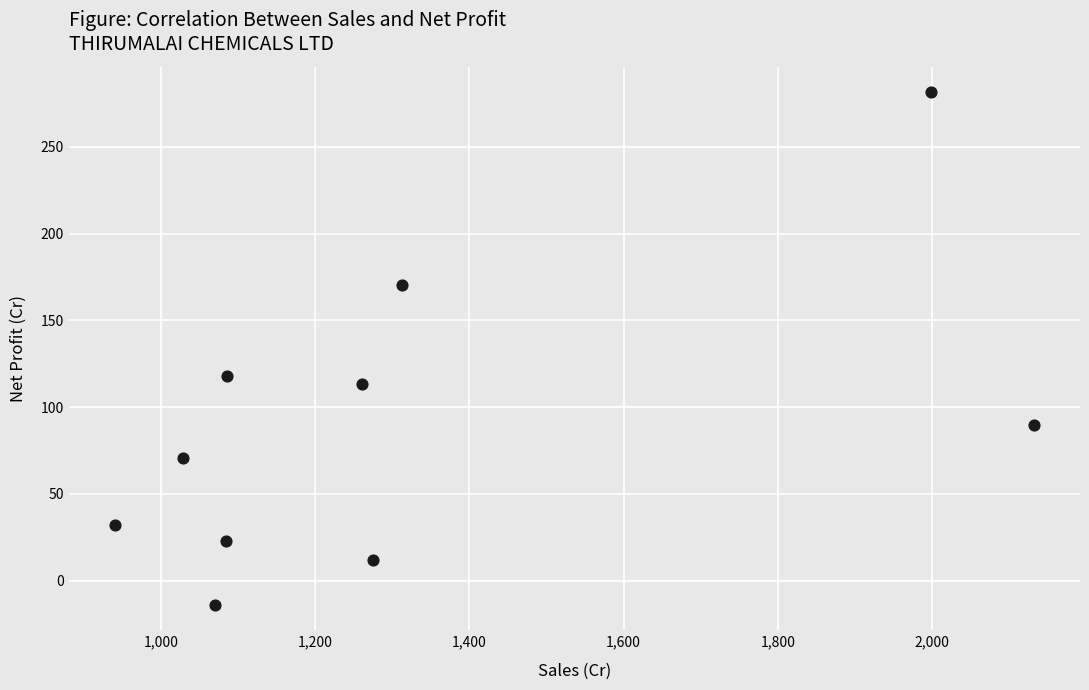

What is the average Y value?

89.7